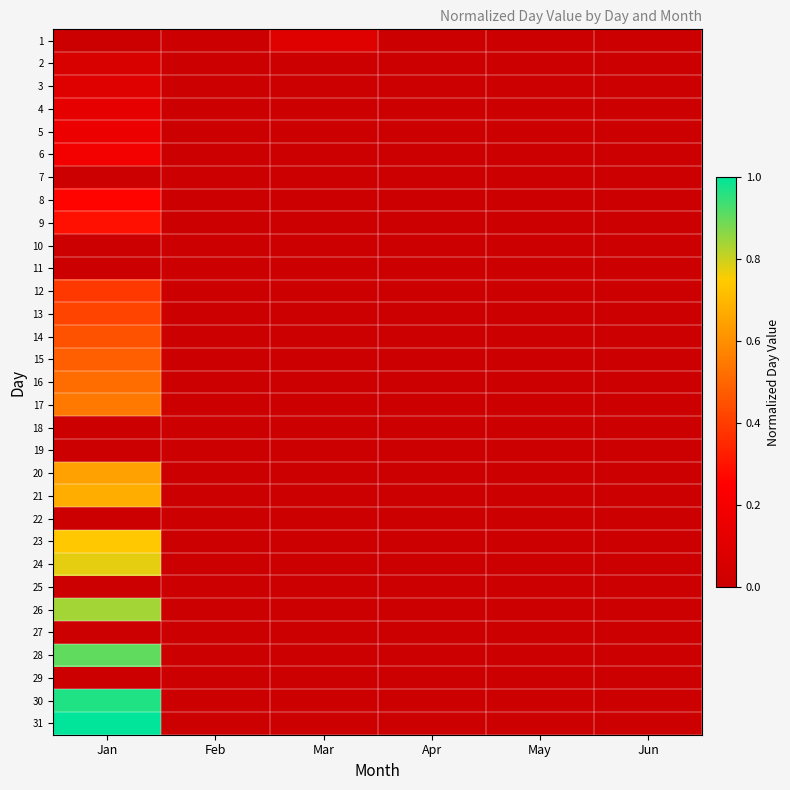

Reading right to left, what are all the values shown in this chart?

1: Jun=0.0	May=0.0	Apr=0.0	Mar=0.1	Feb=0.0	Jan=0.0
2: Jun=0.0	May=0.0	Apr=0.0	Mar=0.0	Feb=0.0	Jan=0.1
3: Jun=0.0	May=0.0	Apr=0.0	Mar=0.0	Feb=0.0	Jan=0.1
4: Jun=0.0	May=0.0	Apr=0.0	Mar=0.0	Feb=0.0	Jan=0.1
5: Jun=0.0	May=0.0	Apr=0.0	Mar=0.0	Feb=0.0	Jan=0.2
6: Jun=0.0	May=0.0	Apr=0.0	Mar=0.0	Feb=0.0	Jan=0.2
7: Jun=0.0	May=0.0	Apr=0.0	Mar=0.0	Feb=0.0	Jan=0.0
8: Jun=0.0	May=0.0	Apr=0.0	Mar=0.0	Feb=0.0	Jan=0.3
9: Jun=0.0	May=0.0	Apr=0.0	Mar=0.0	Feb=0.0	Jan=0.3
10: Jun=0.0	May=0.0	Apr=0.0	Mar=0.0	Feb=0.0	Jan=0.0
11: Jun=0.0	May=0.0	Apr=0.0	Mar=0.0	Feb=0.0	Jan=0.0
12: Jun=0.0	May=0.0	Apr=0.0	Mar=0.0	Feb=0.0	Jan=0.4
13: Jun=0.0	May=0.0	Apr=0.0	Mar=0.0	Feb=0.0	Jan=0.4
14: Jun=0.0	May=0.0	Apr=0.0	Mar=0.0	Feb=0.0	Jan=0.5
15: Jun=0.0	May=0.0	Apr=0.0	Mar=0.0	Feb=0.0	Jan=0.5
16: Jun=0.0	May=0.0	Apr=0.0	Mar=0.0	Feb=0.0	Jan=0.5
17: Jun=0.0	May=0.0	Apr=0.0	Mar=0.0	Feb=0.0	Jan=0.5
18: Jun=0.0	May=0.0	Apr=0.0	Mar=0.0	Feb=0.0	Jan=0.0
19: Jun=0.0	May=0.0	Apr=0.0	Mar=0.0	Feb=0.0	Jan=0.0
20: Jun=0.0	May=0.0	Apr=0.0	Mar=0.0	Feb=0.0	Jan=0.6
21: Jun=0.0	May=0.0	Apr=0.0	Mar=0.0	Feb=0.0	Jan=0.7
22: Jun=0.0	May=0.0	Apr=0.0	Mar=0.0	Feb=0.0	Jan=0.0
23: Jun=0.0	May=0.0	Apr=0.0	Mar=0.0	Feb=0.0	Jan=0.7
24: Jun=0.0	May=0.0	Apr=0.0	Mar=0.0	Feb=0.0	Jan=0.8
25: Jun=0.0	May=0.0	Apr=0.0	Mar=0.0	Feb=0.0	Jan=0.0
26: Jun=0.0	May=0.0	Apr=0.0	Mar=0.0	Feb=0.0	Jan=0.8
27: Jun=0.0	May=0.0	Apr=0.0	Mar=0.0	Feb=0.0	Jan=0.0
28: Jun=0.0	May=0.0	Apr=0.0	Mar=0.0	Feb=0.0	Jan=0.9
29: Jun=0.0	May=0.0	Apr=0.0	Mar=0.0	Feb=0.0	Jan=0.0
30: Jun=0.0	May=0.0	Apr=0.0	Mar=0.0	Feb=0.0	Jan=1.0
31: Jun=0.0	May=0.0	Apr=0.0	Mar=0.0	Feb=0.0	Jan=1.0